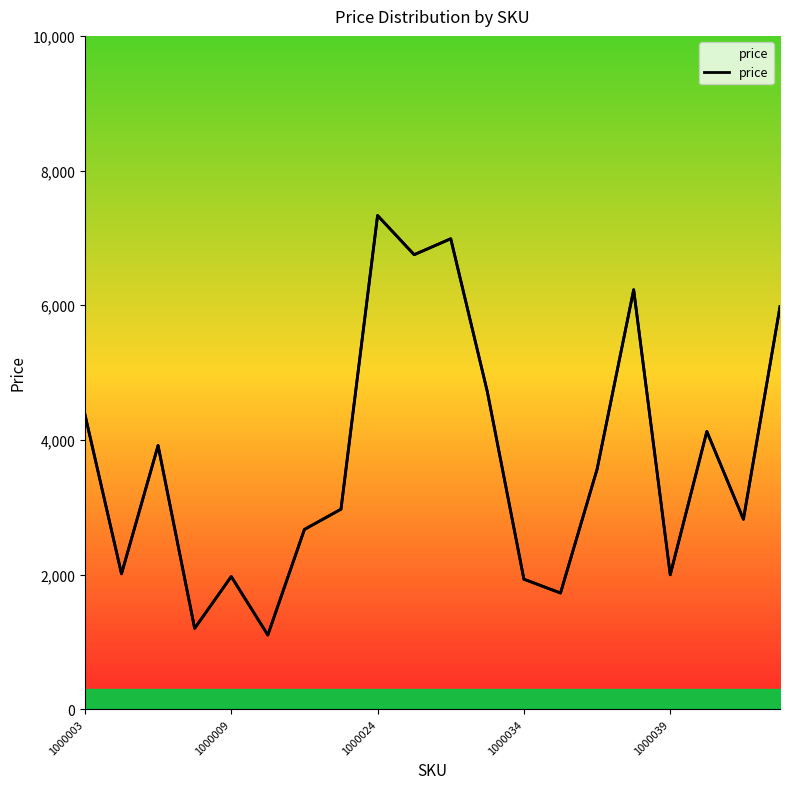

The chart shows a value of 1725 at 13. True or false?

True